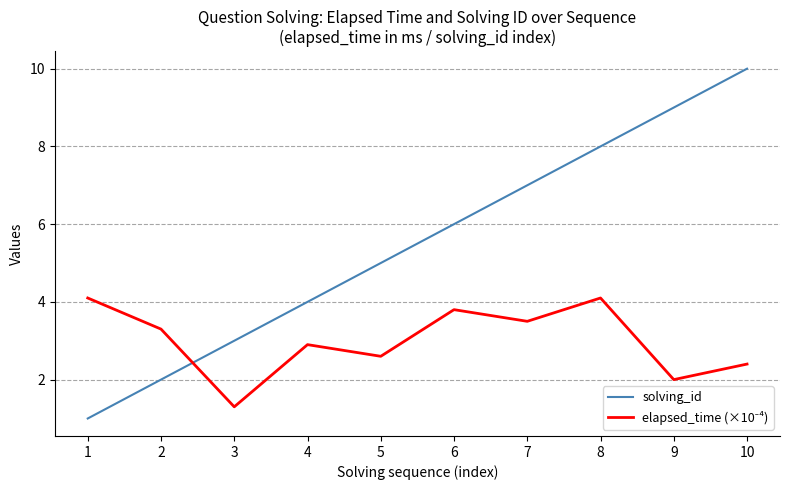

What is the lowest value of the solving_id series?

1.0